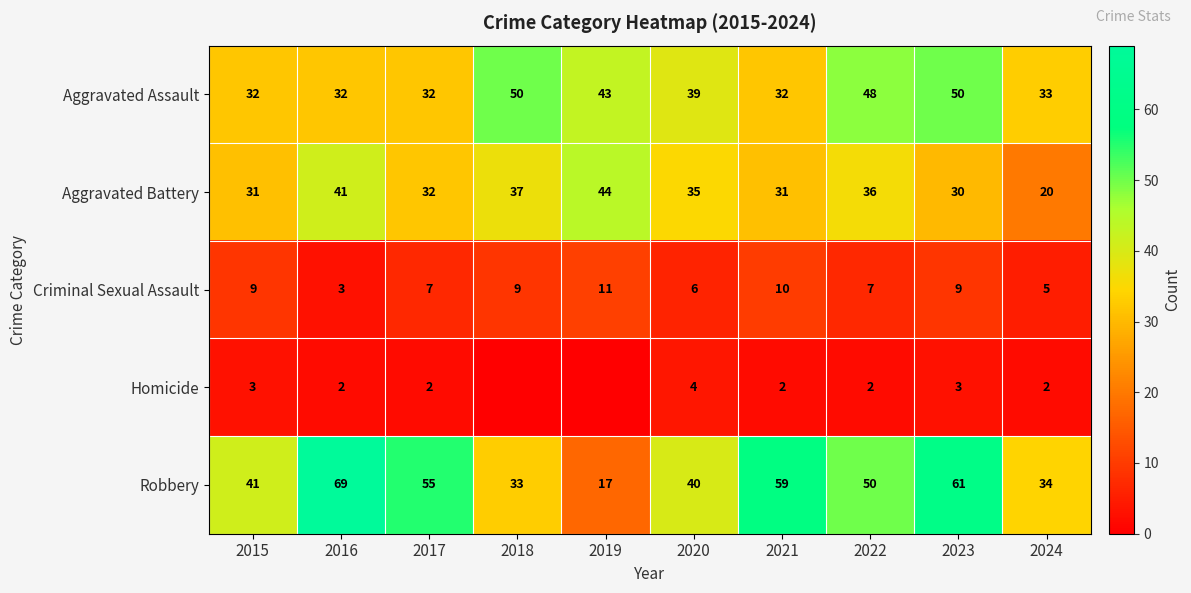

At how many categories does at least one series exceed 6?

10